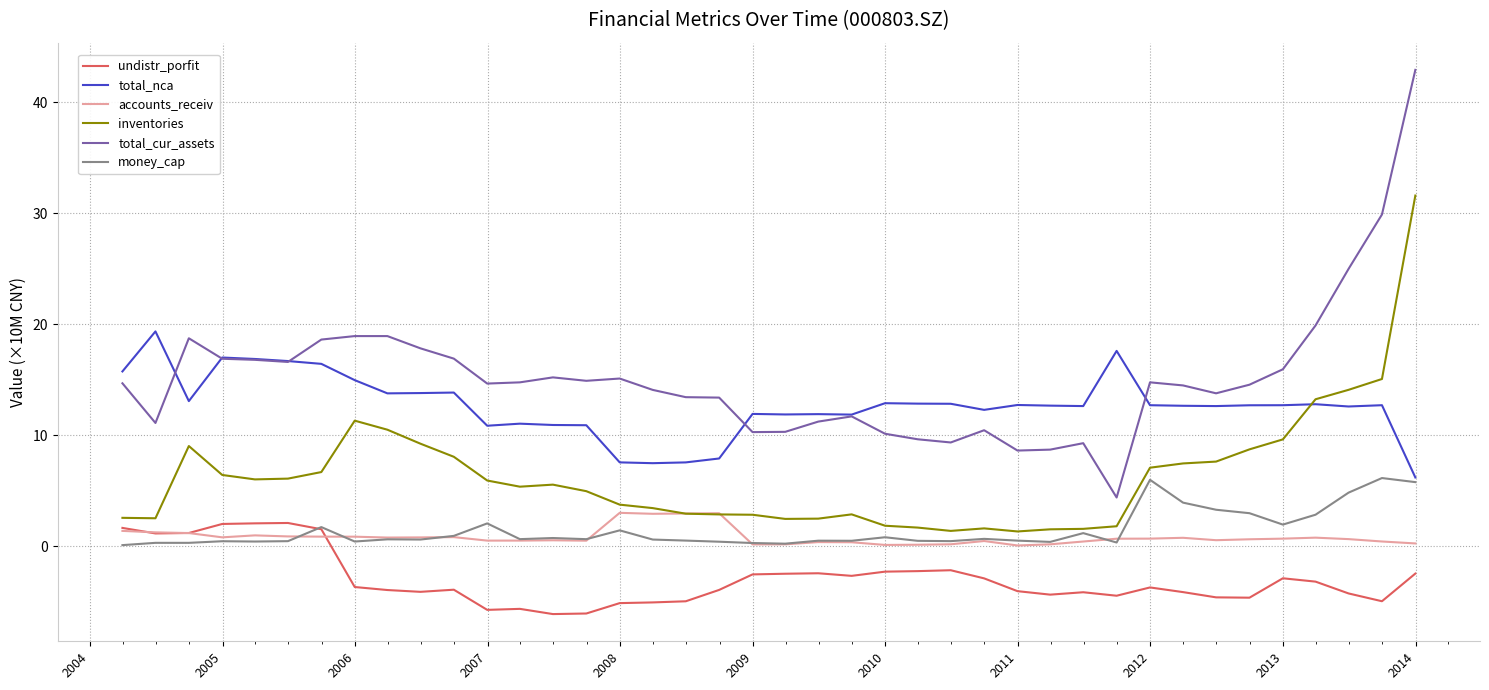

Which series has the widest spread of values?

total_cur_assets